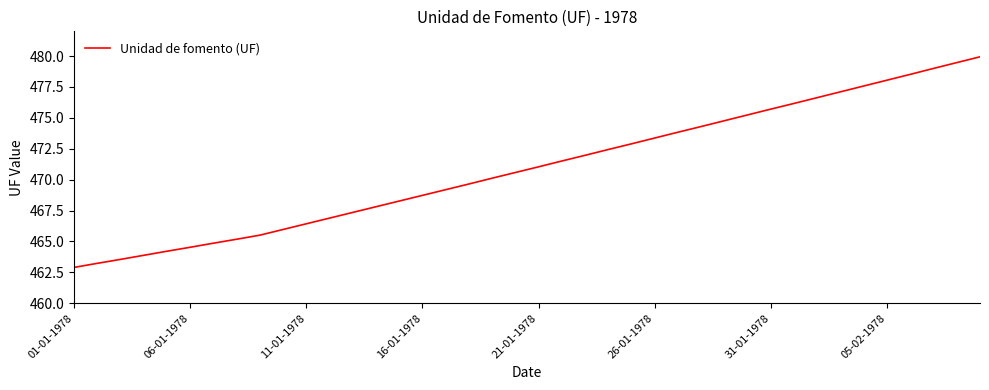

What is the greatest value displayed?

479.9